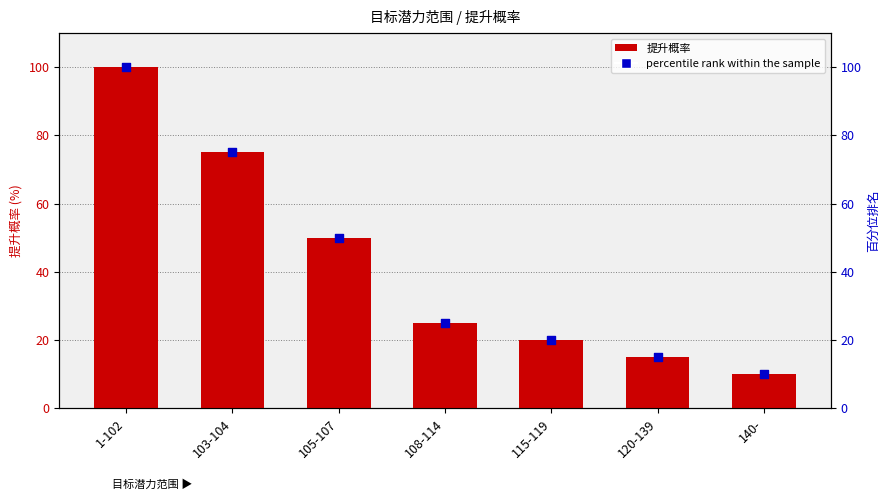

What are all the series names shown in the legend?

提升概率, percentile rank within the sample